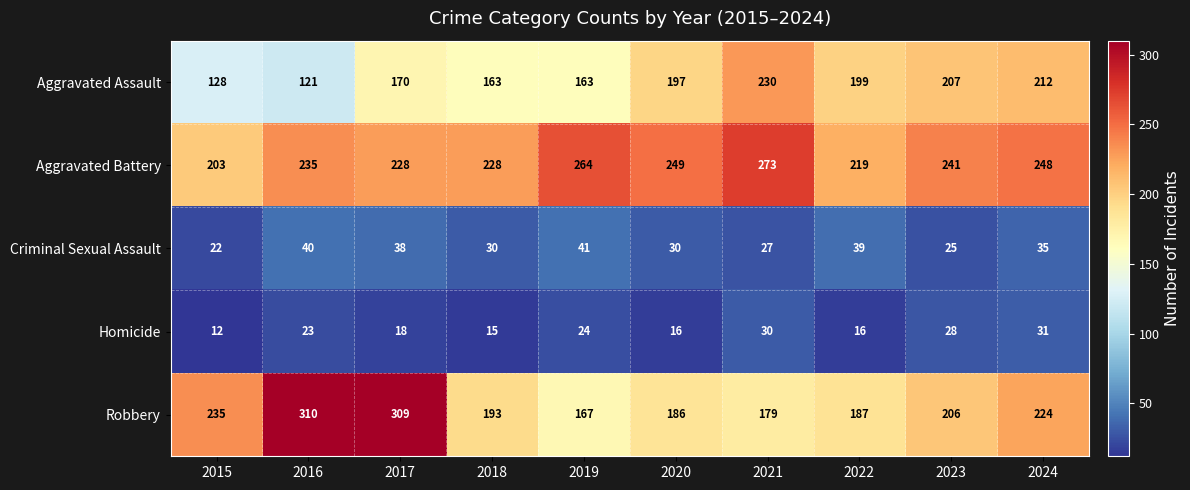

What is the sum of the Criminal Sexual Assault values at 2015 and 2020?

52